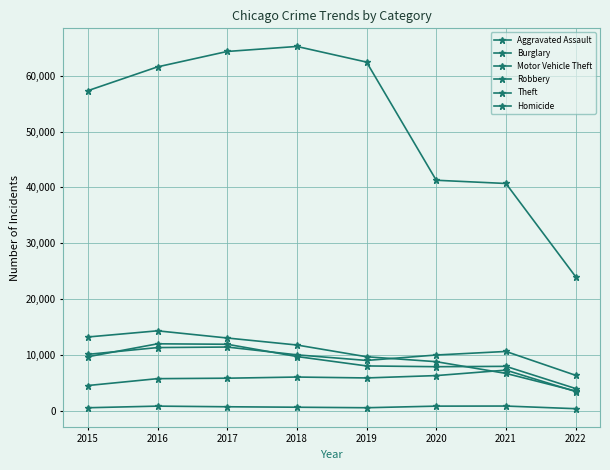

How many distinct data groups are displayed?

6